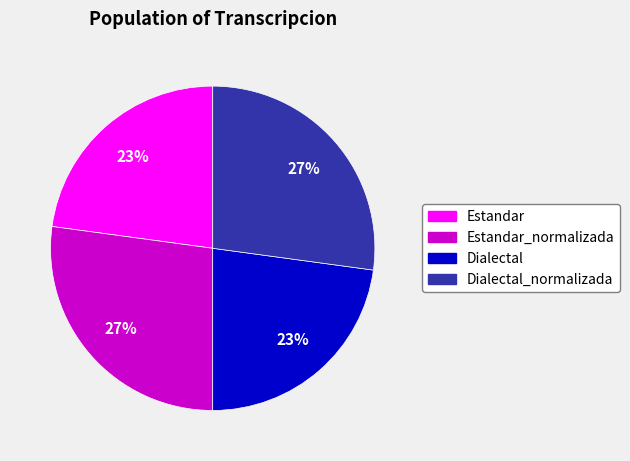

To the nearest percent, what is the difference between the largest and smallest slice percentages?

4%